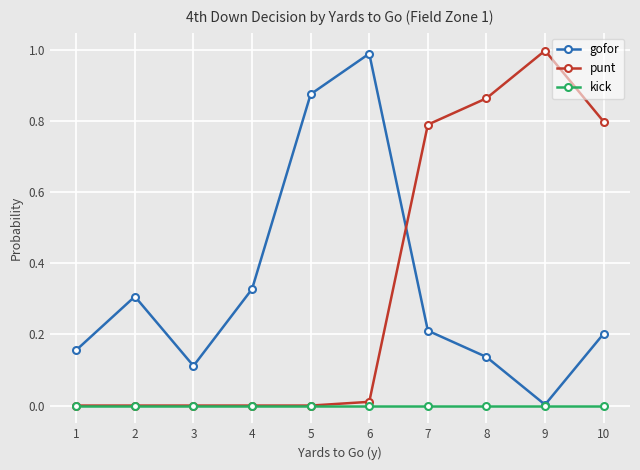

What is the difference between the highest and lowest values at 7?

0.8